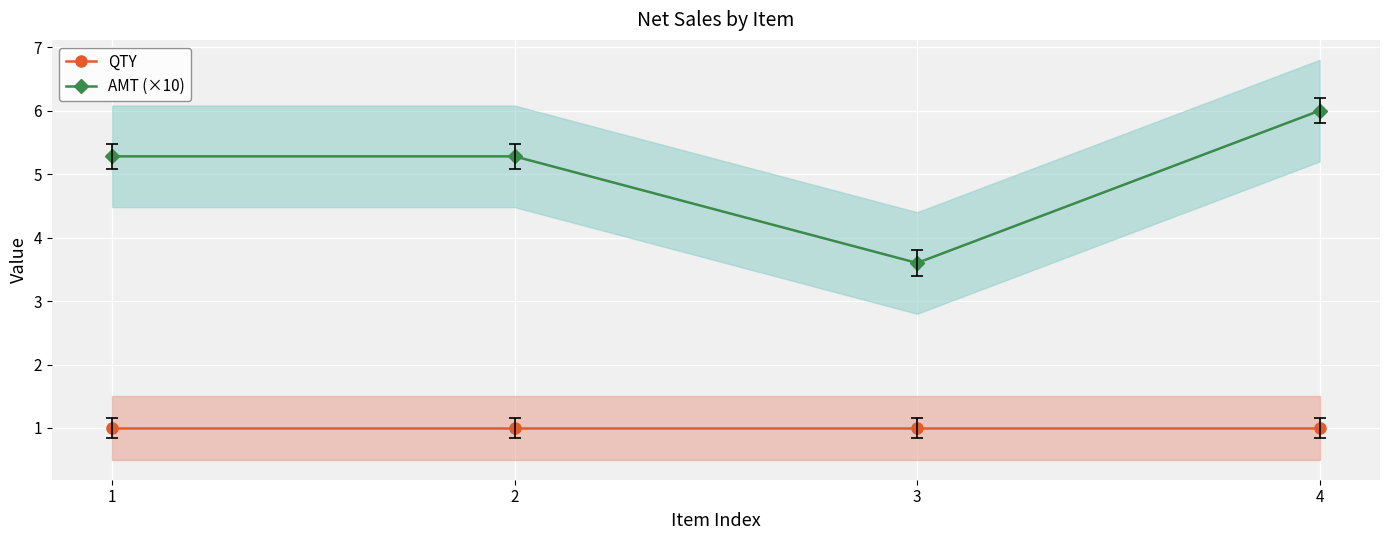

True or false: QTY has more than 2 interior local peaks.

False